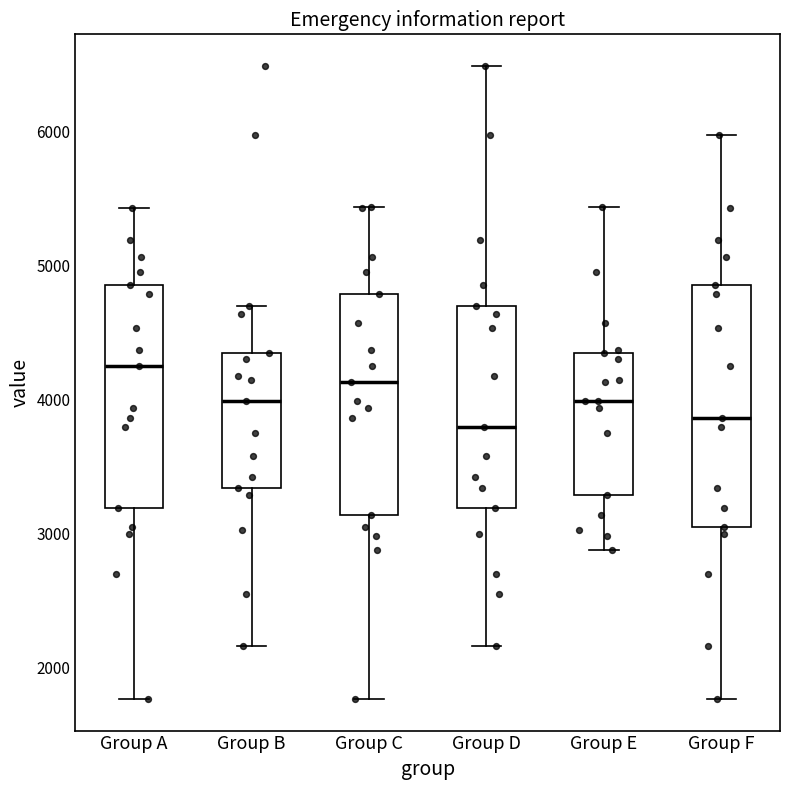

Comparing the boxes themselves (not the whiskers), which one is the tallest?

Group F